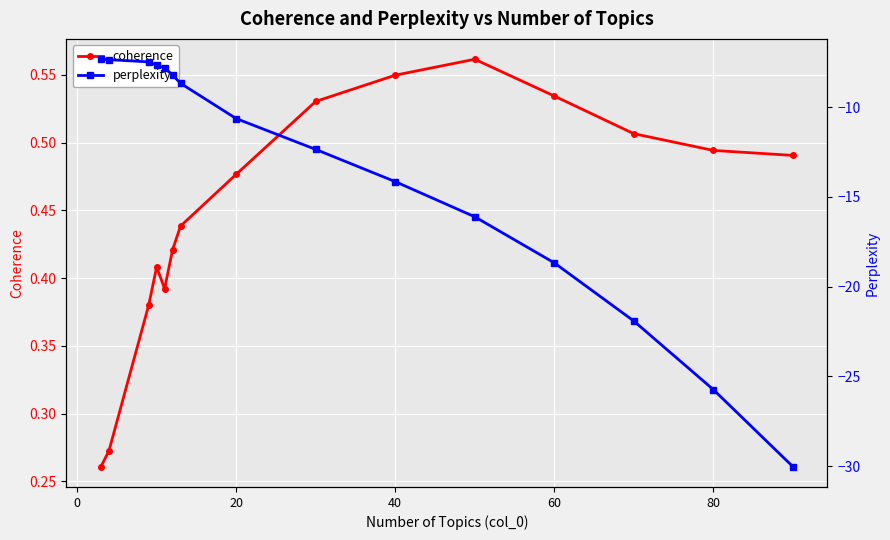

What is the smallest value displayed?

-30.0